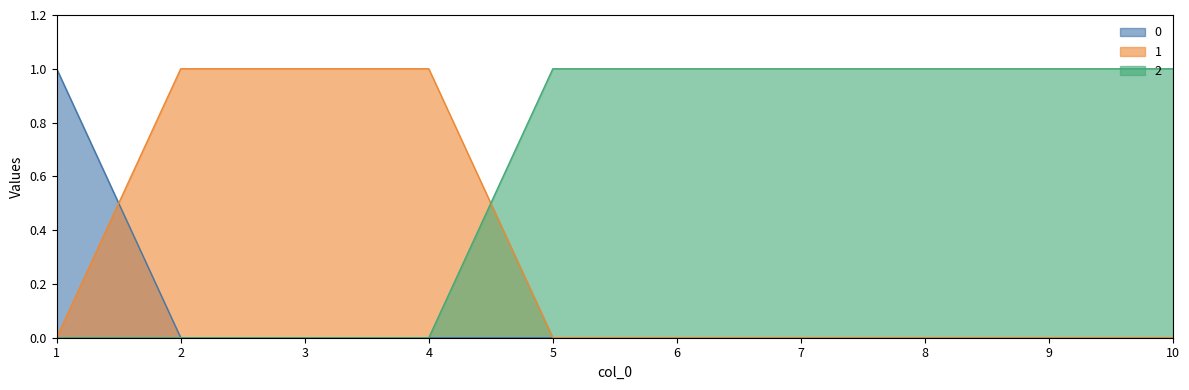

At which label is 1 closest to 0?

1